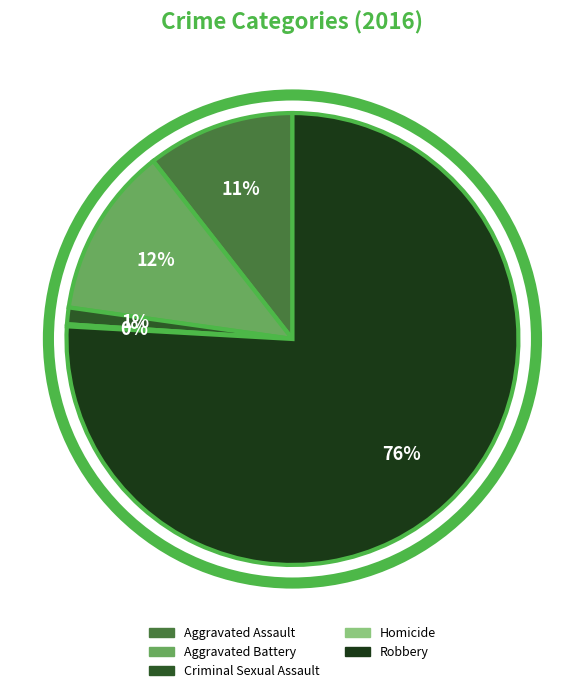

Which slice is the largest?

Robbery